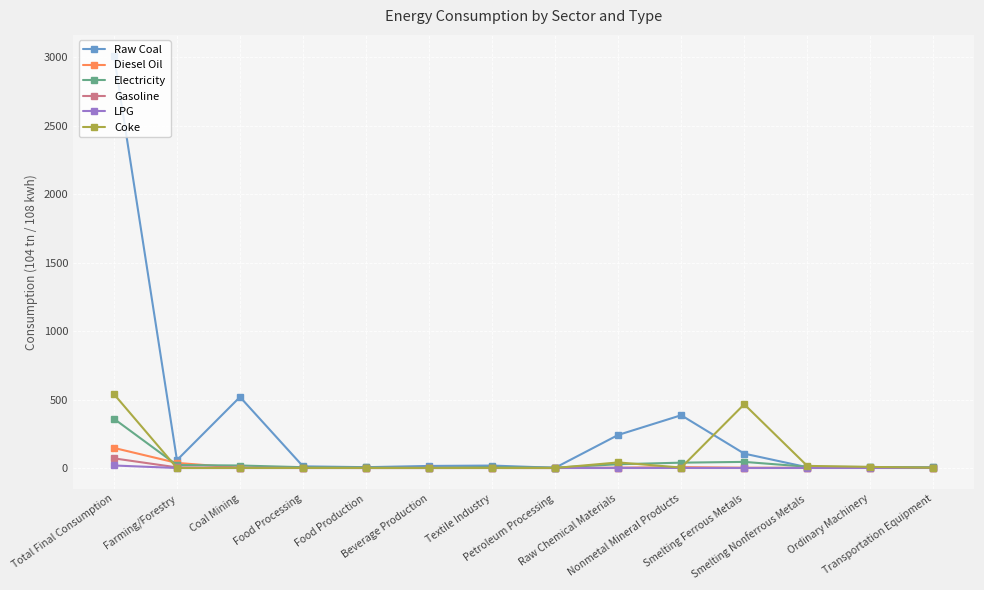

The Coke series shows 8.0 at Ordinary Machinery. True or false?

True